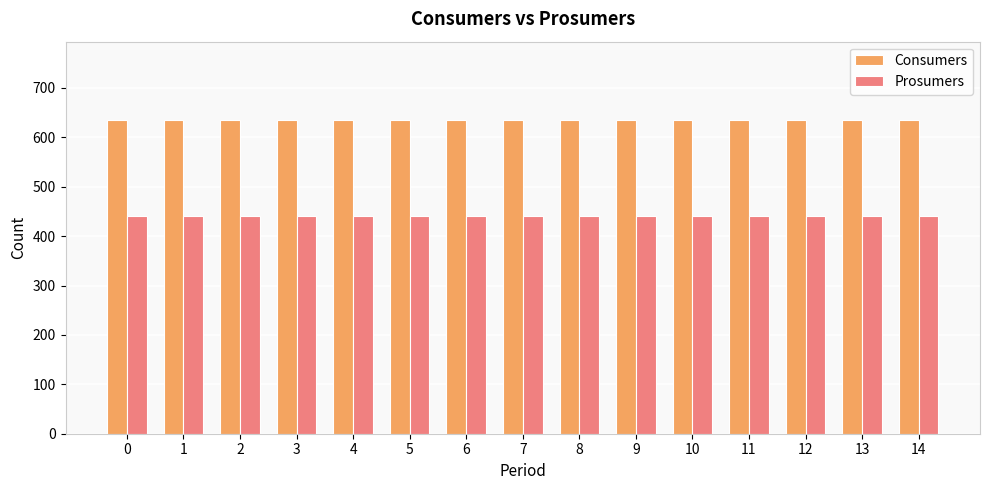

What is the value of the Prosumers bar at the 1st from the left?

440